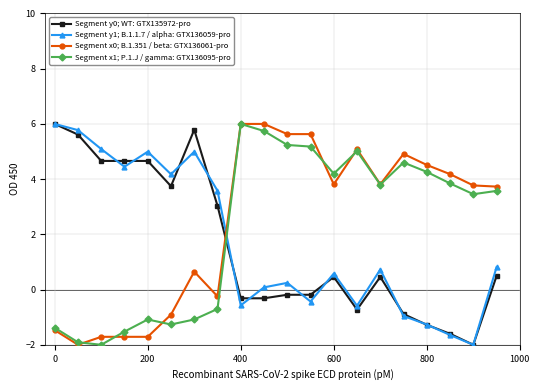

True or false: Segment x0; B.1.351 / beta: GTX136061-pro and Segment y0; WT: GTX135972-pro intersect in this chart.

True